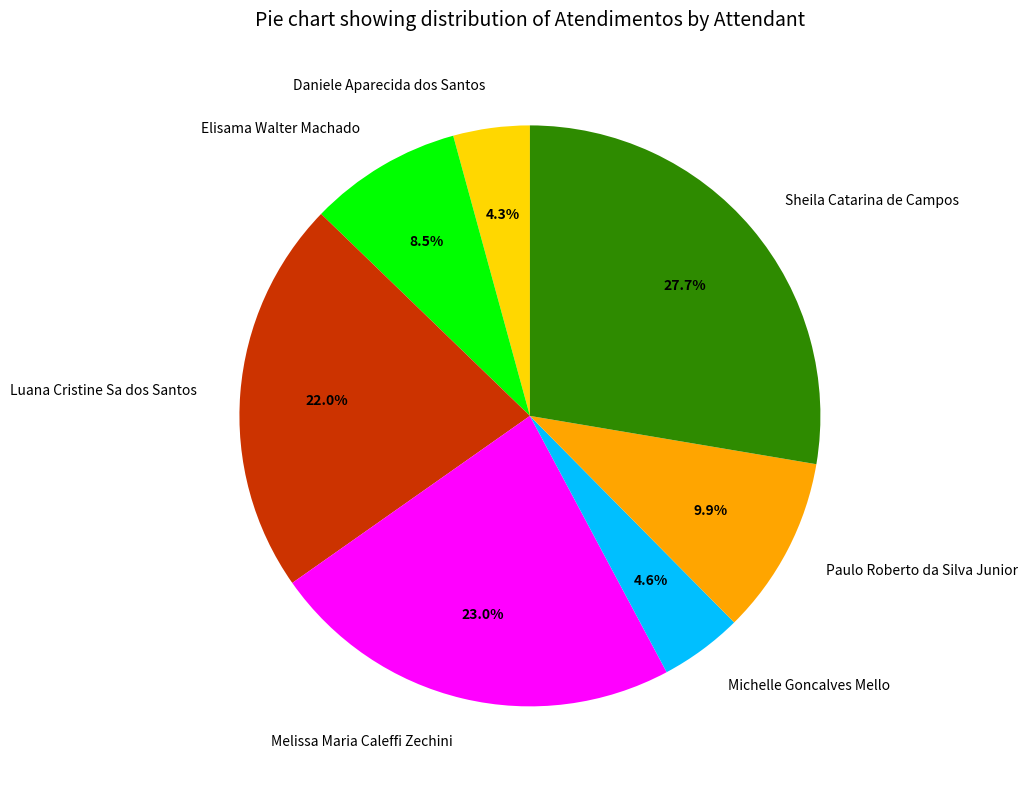

What percentage is the Daniele Aparecida dos Santos slice, to the nearest percent?

4%